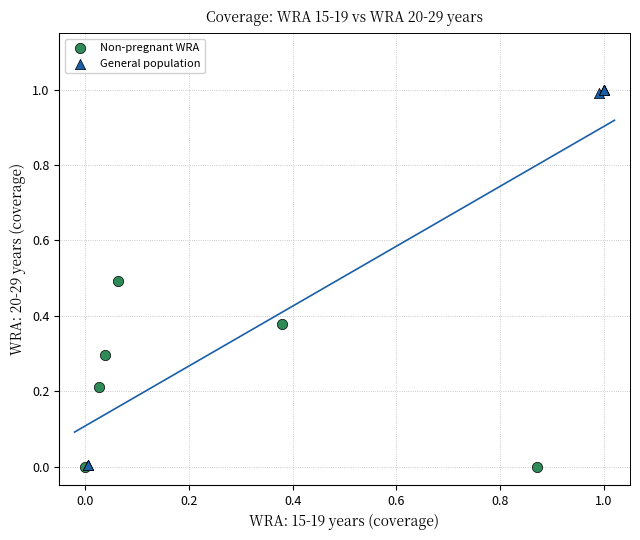

Which series has the widest spread of Y values?

General population